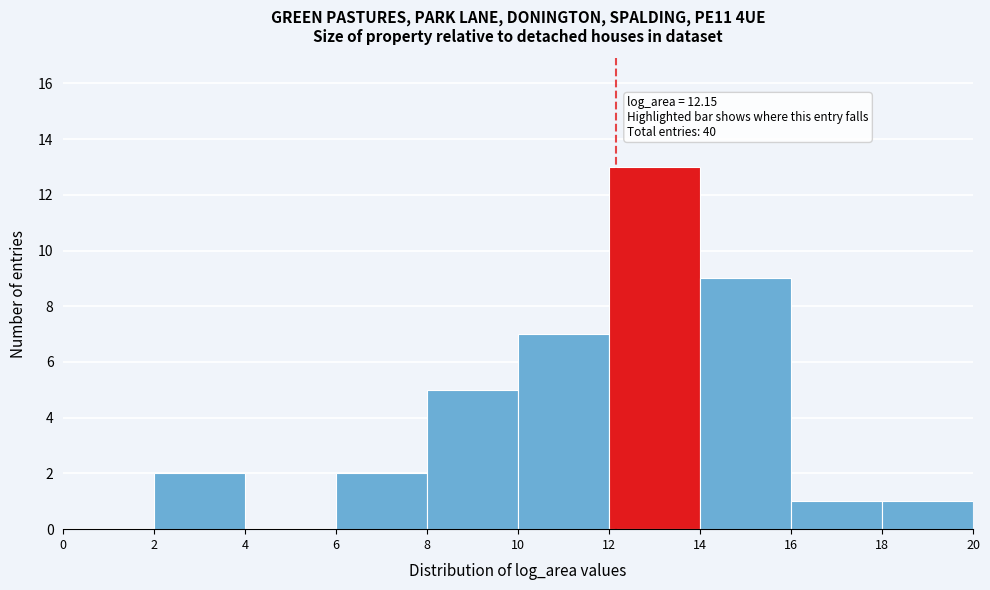

Over which range of the x-axis is the bar tallest?

12 to 14